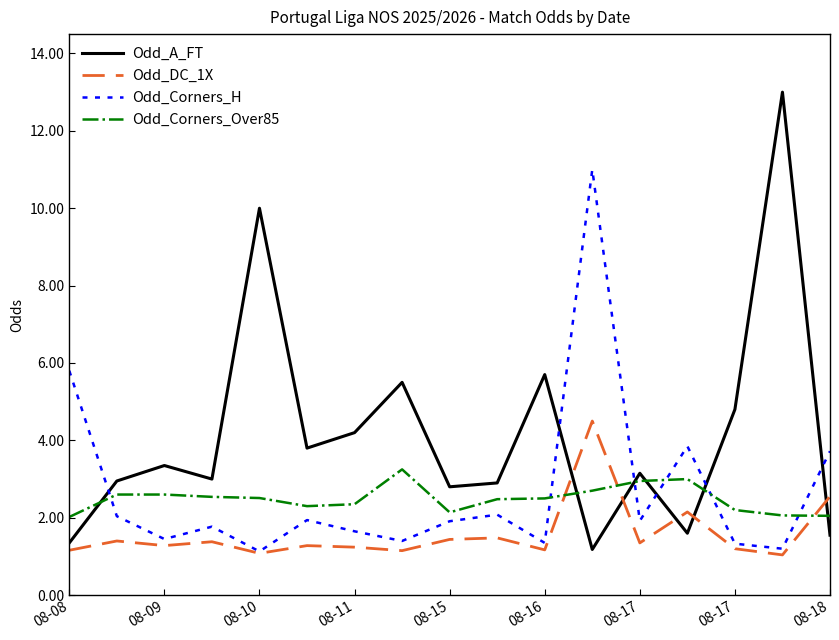

How many times do Odd_Corners_H and Odd_A_FT cross each other?

6